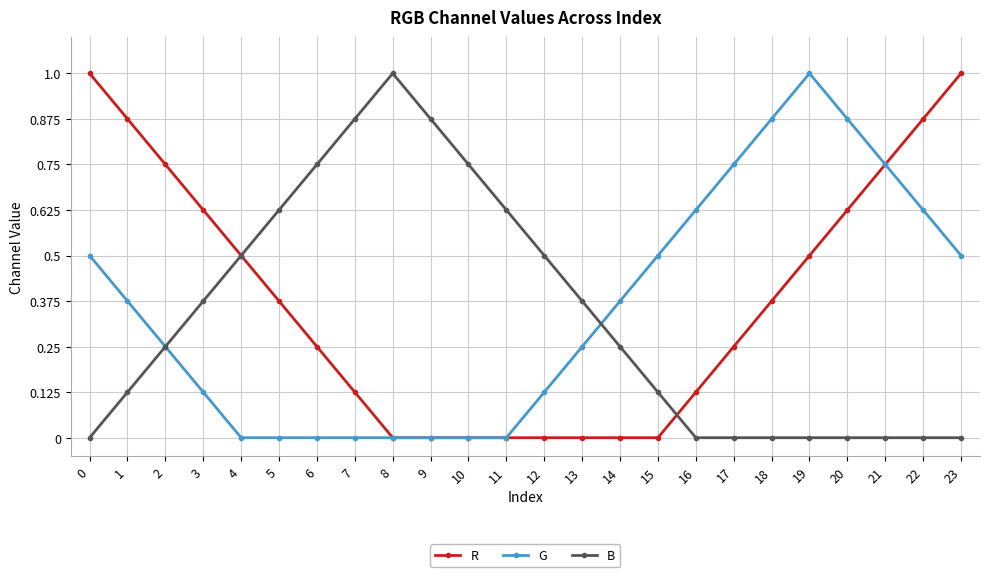

Is the value of G at 21 greater than the value of R at 0?

No